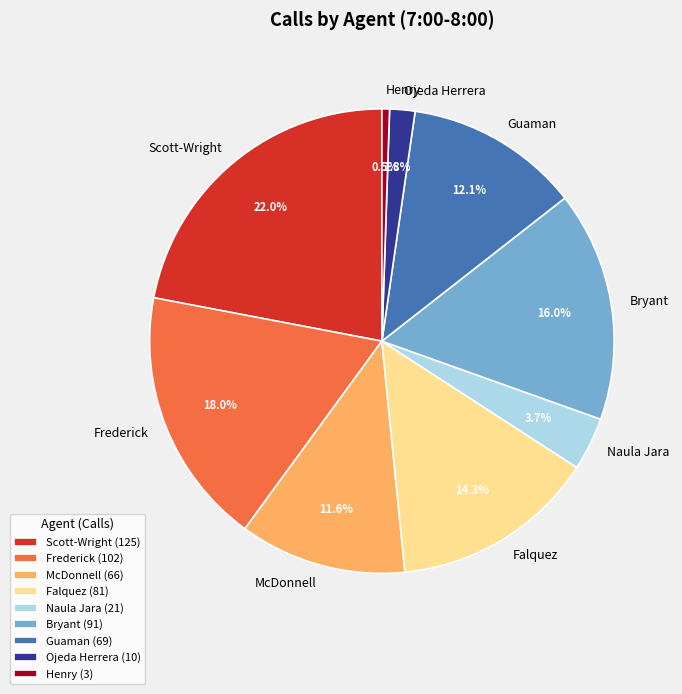

The Naula Jara slice represents 4% of the pie. True or false?

True